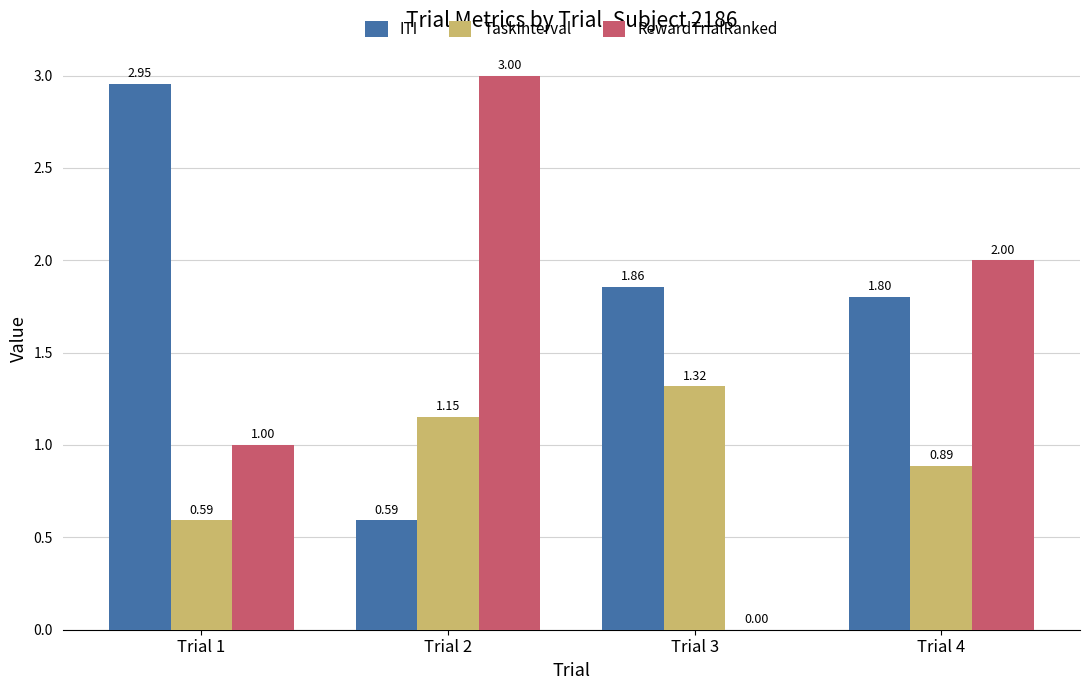

What is the maximum value shown in the chart?

3.0